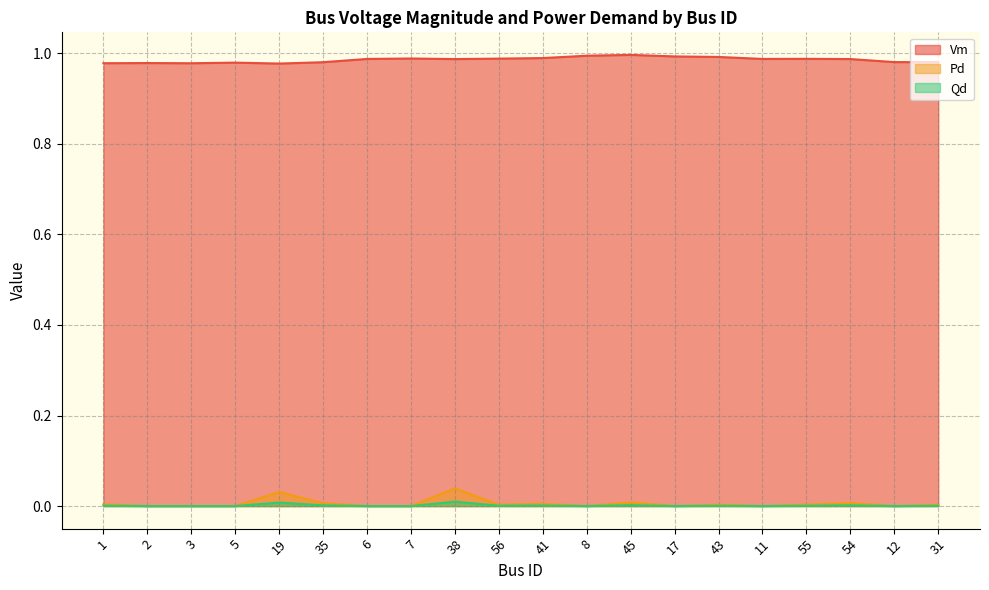

The Pd series shows 0.0 at 41. True or false?

False